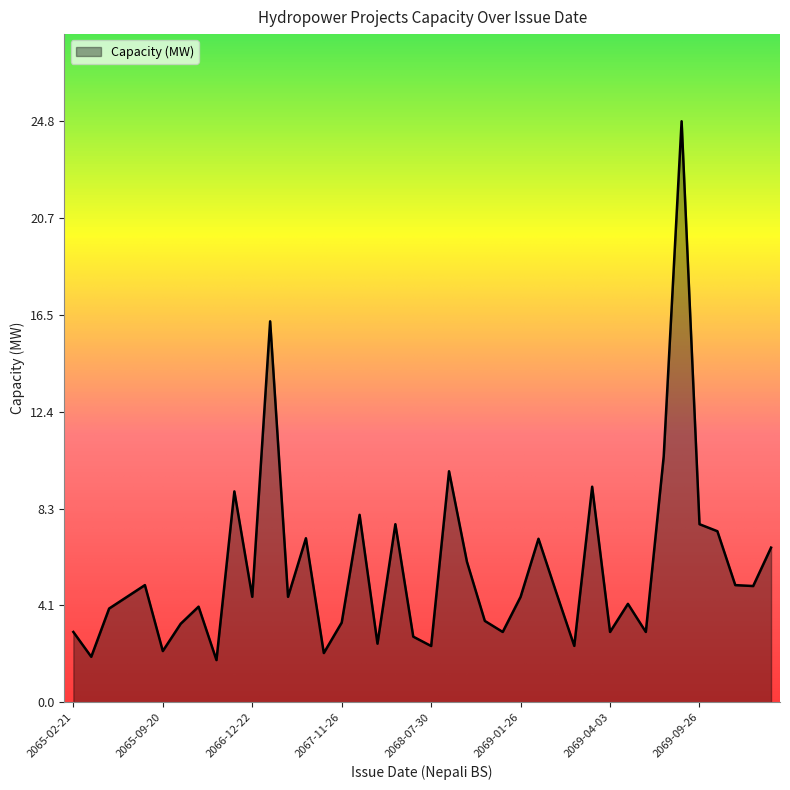

What is the smallest value displayed?

1.8